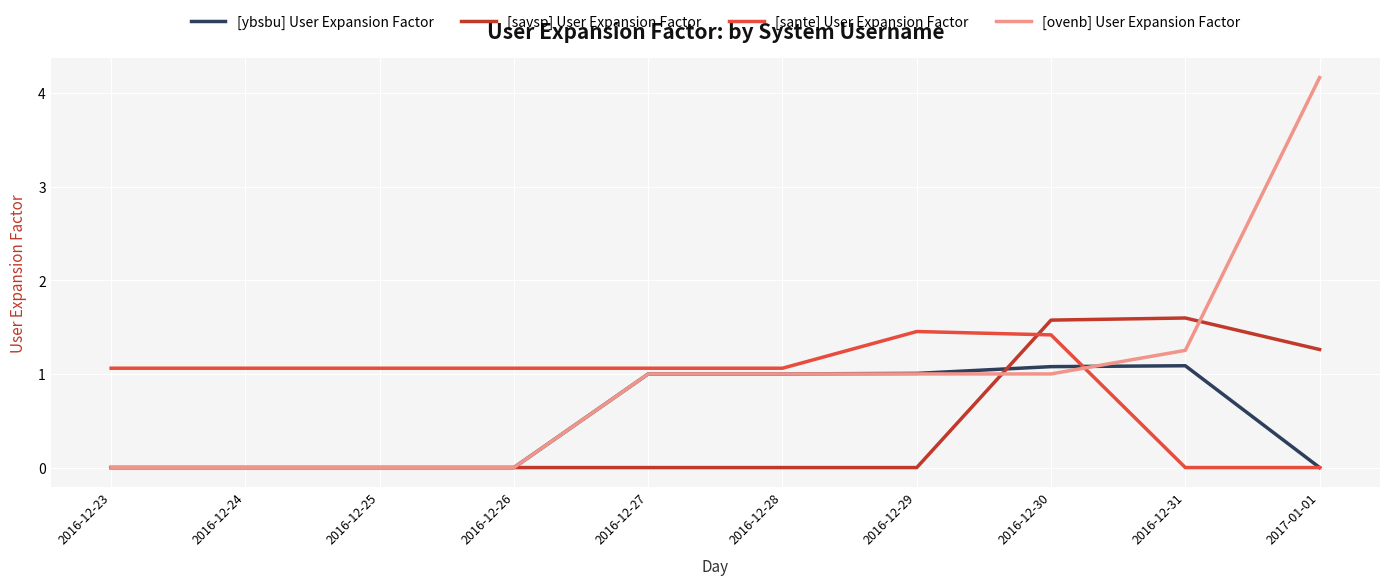

What is the difference between the highest and lowest values at 2016-12-27?

1.1